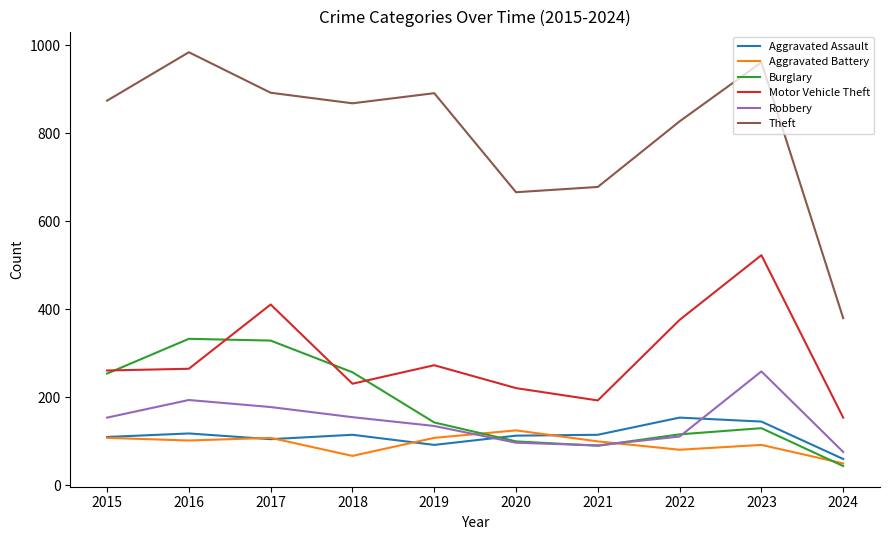

True or false: Robbery and Theft intersect in this chart.

False